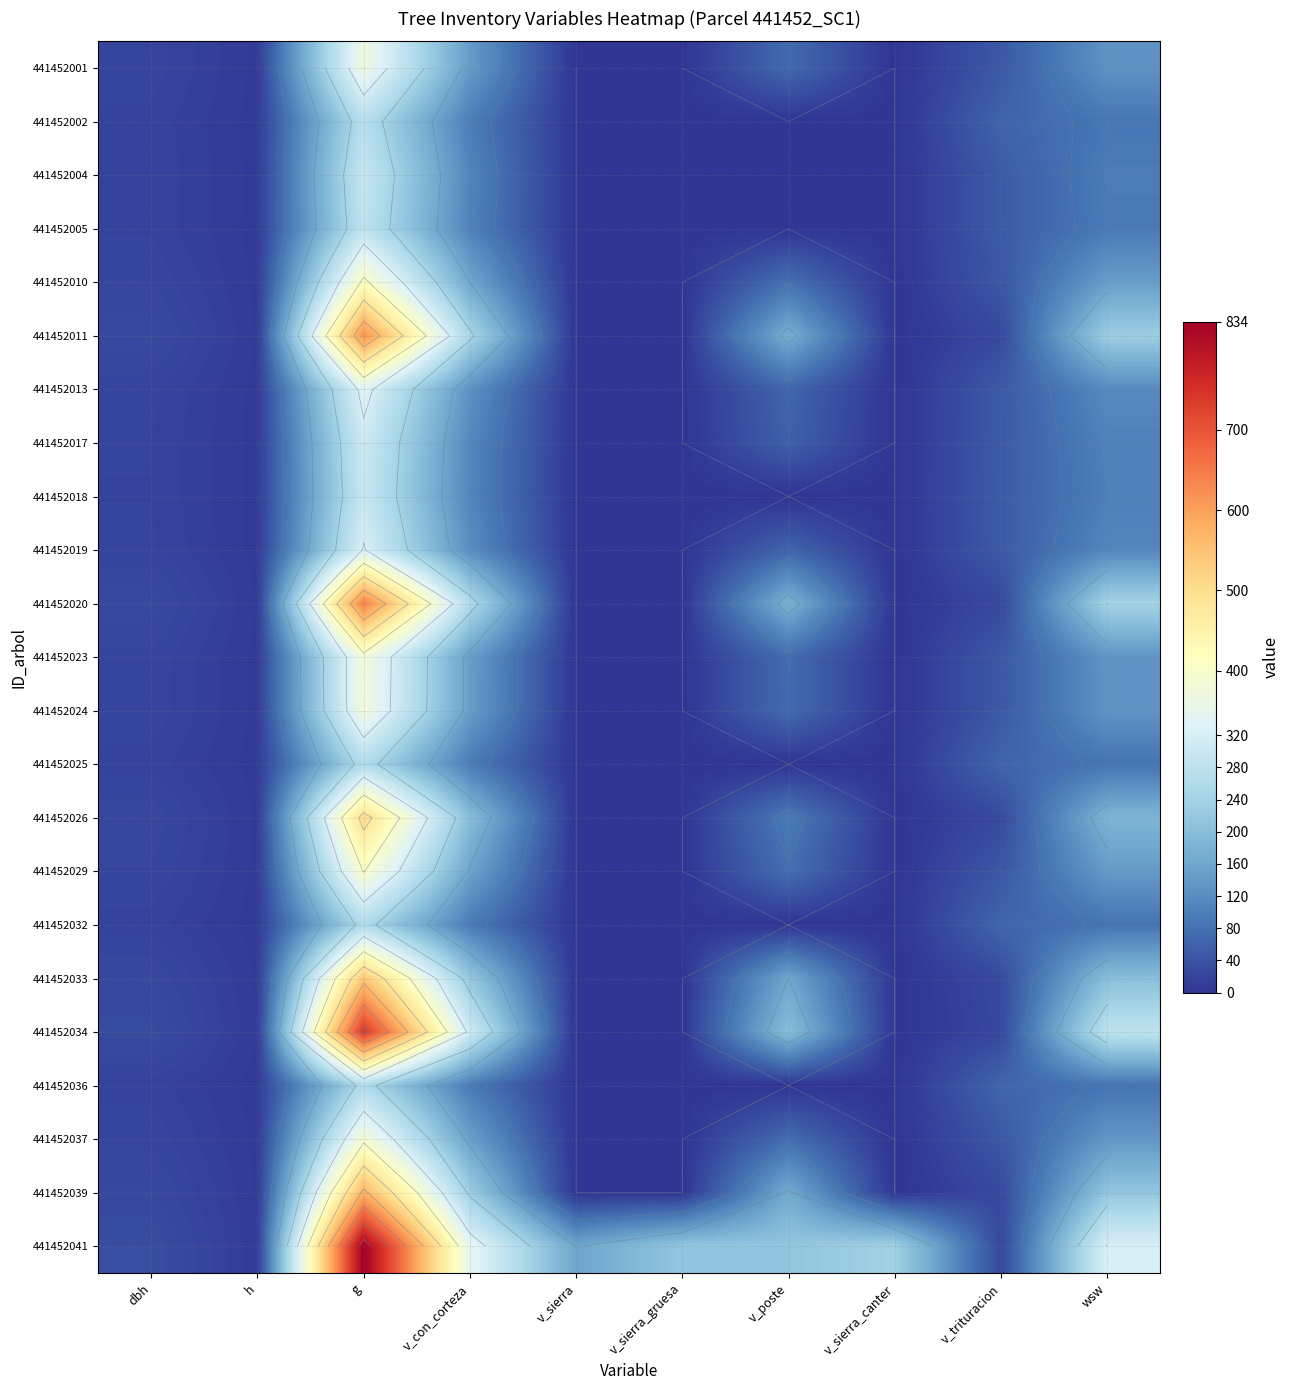

At how many categories does at least one series exceed 290?

3